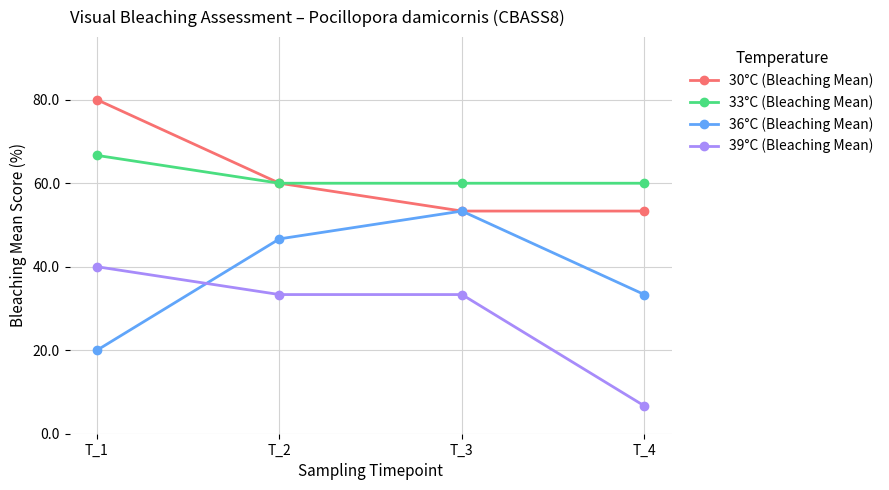

At how many categories does at least one series exceed 66?

1